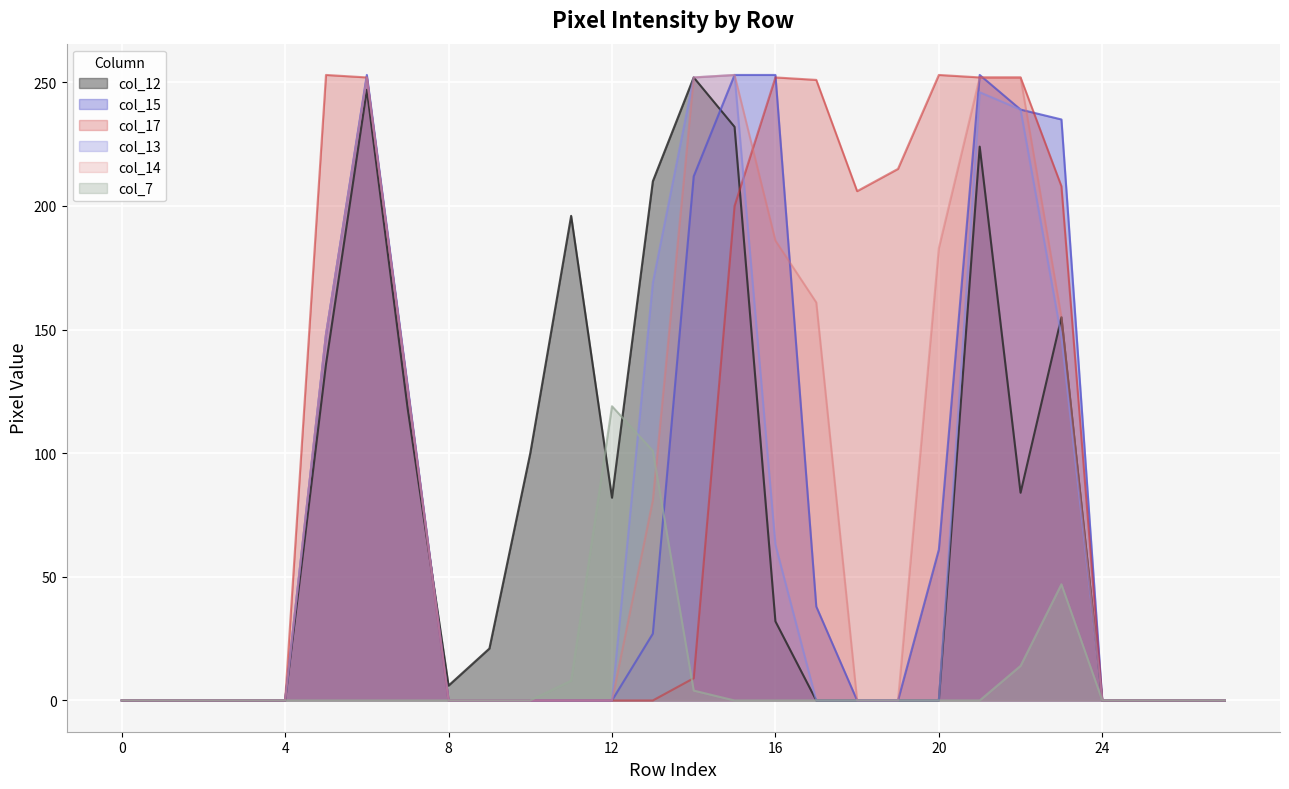

How many values in col_13 are above zero?

10